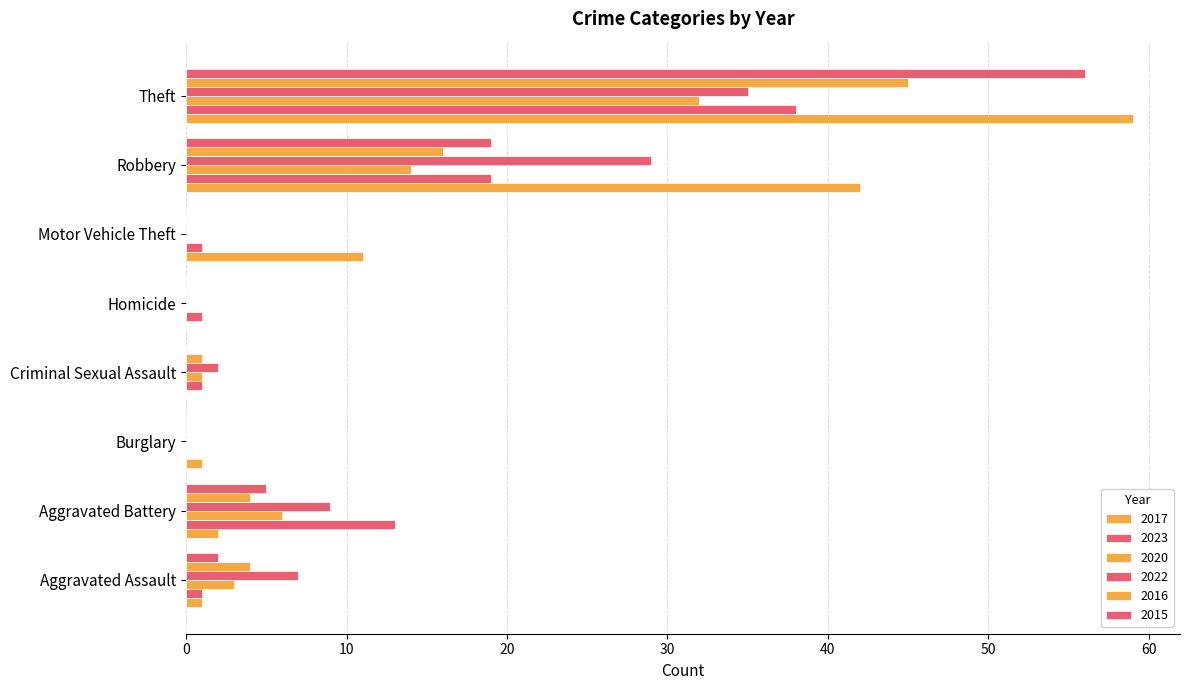

What is the value of the 2022 bar at the 2nd from the left?

9